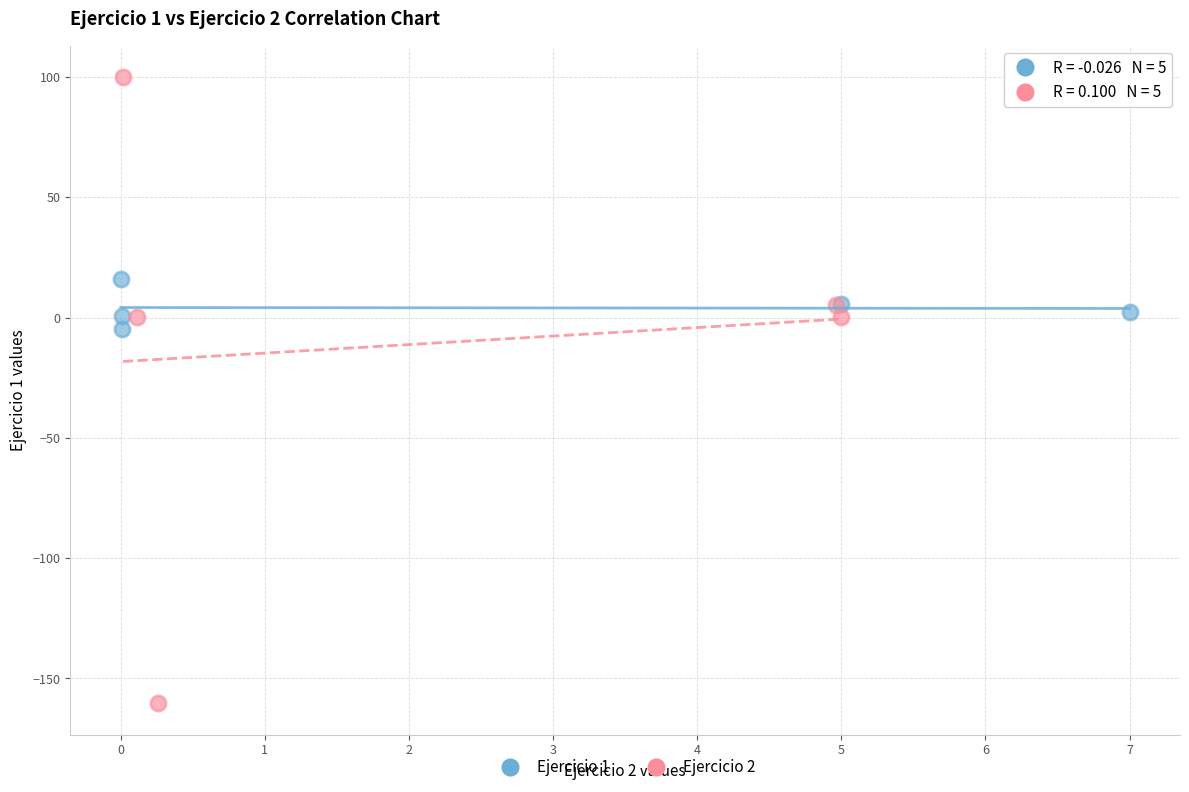

Which series contains the highest Y value?

Ejercicio 2